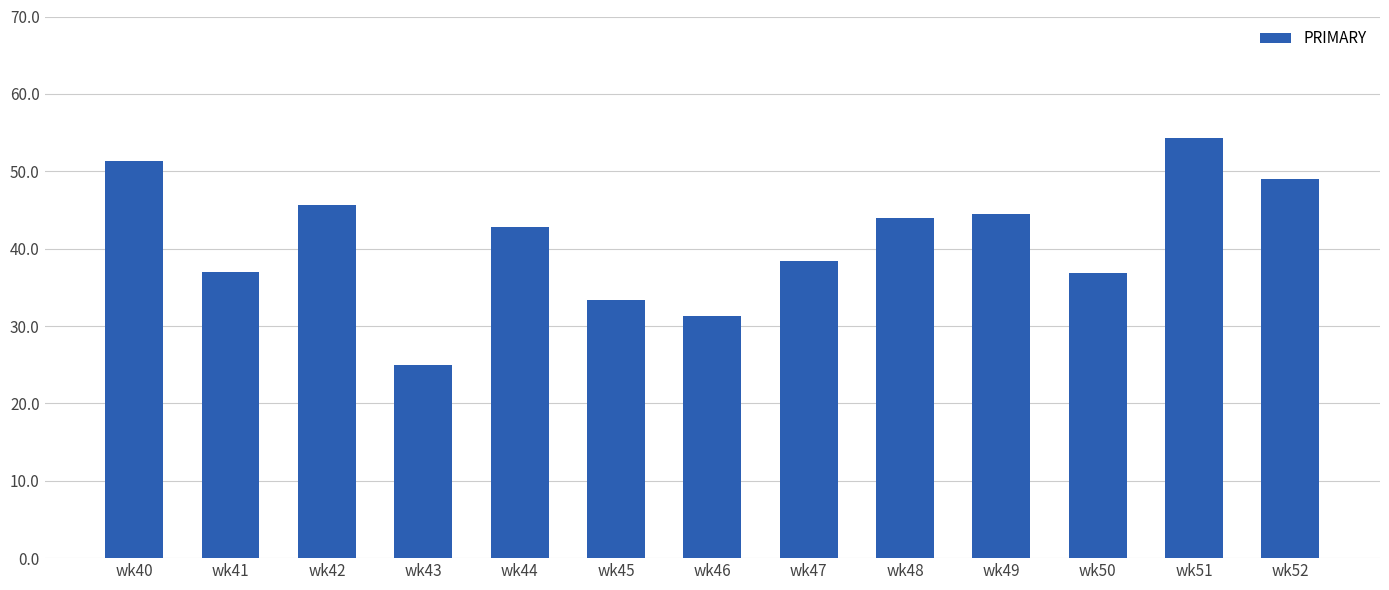

How many values are below 42?

6